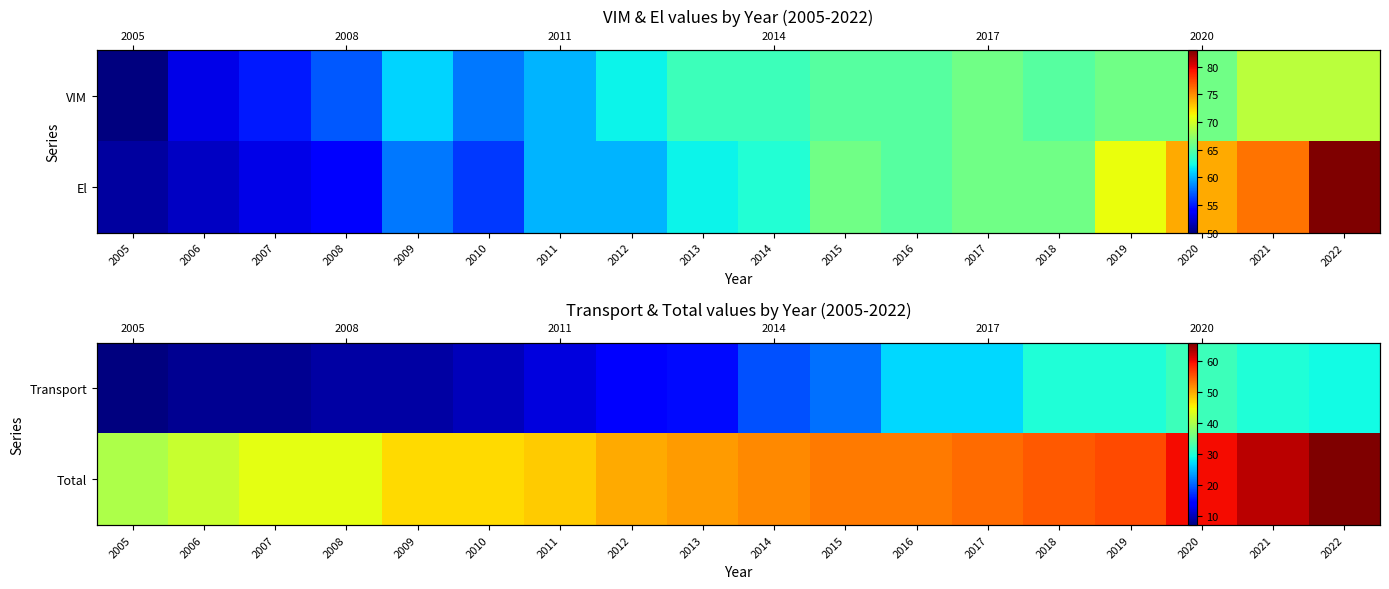

What is the lowest value of the Total series?

40